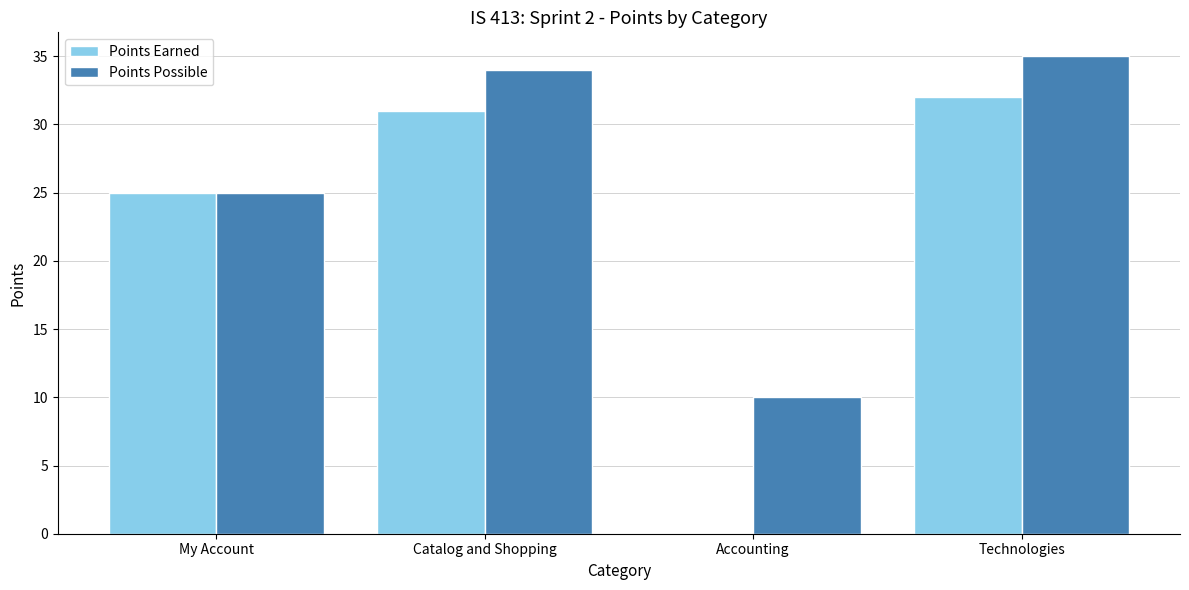

At which category is the sum across all series the highest?

Technologies